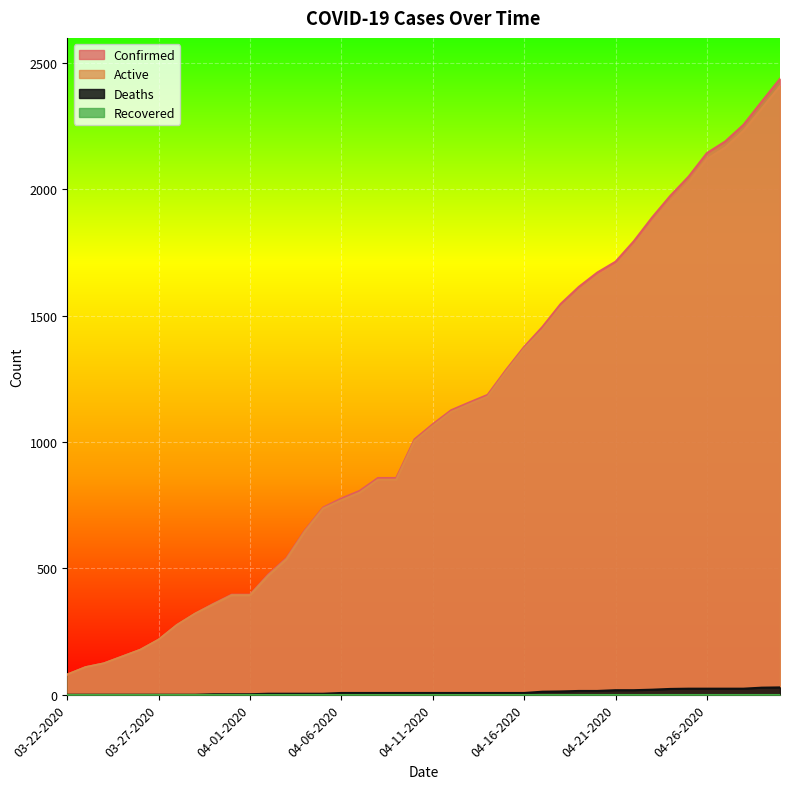

How many data points in Active are above 1064?

19